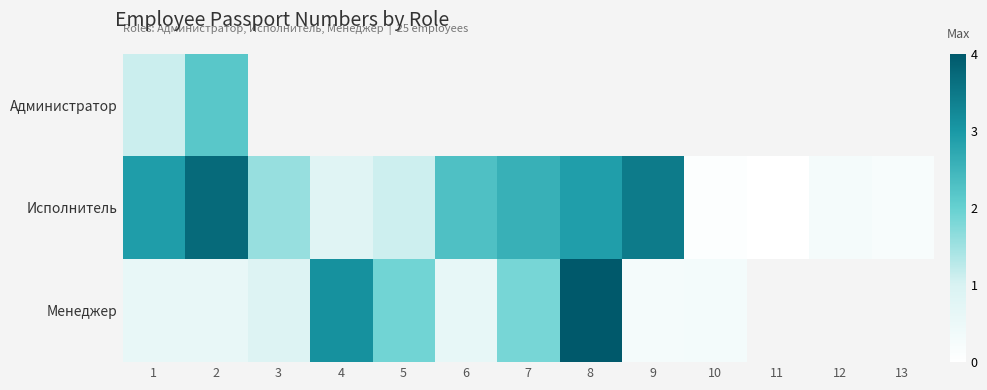

List the series in order of their peak value, highest first.

Менеджер, Исполнитель, Администратор